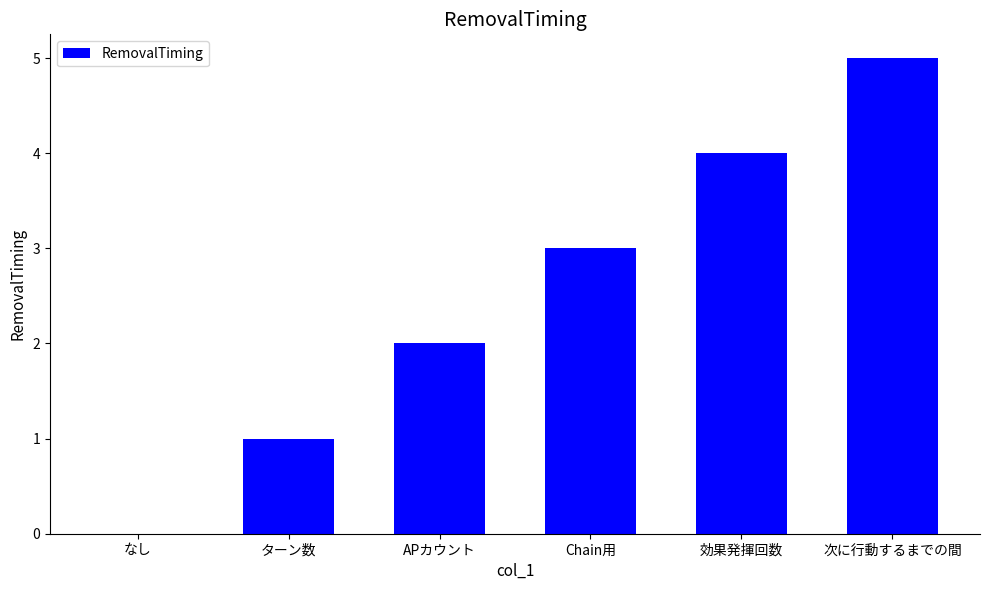

What is the sum of all values?

15